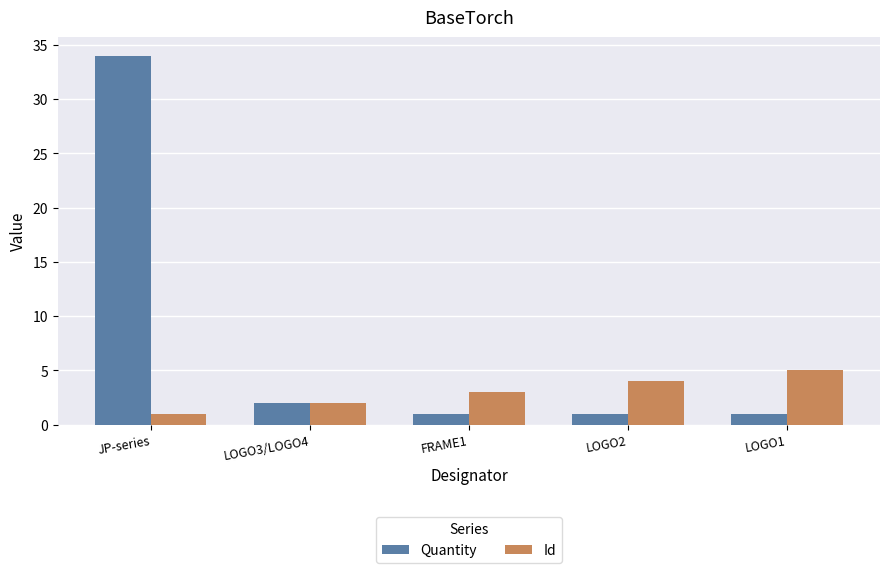

What is the difference between the Id values at JP-series and LOGO3/LOGO4?

1